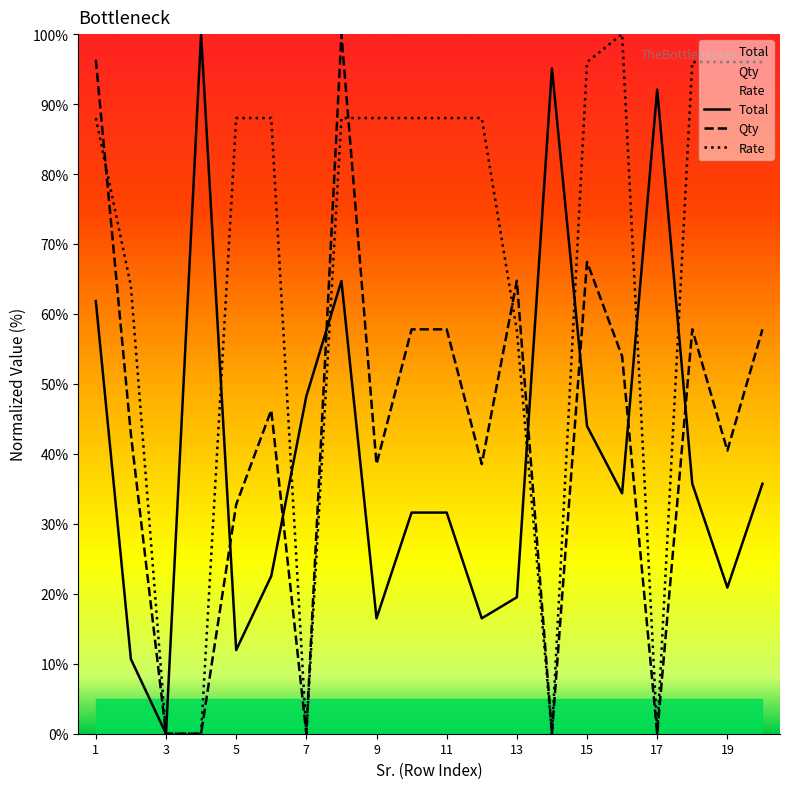

What is the value of the Rate point at the 13th from the left?

57.6